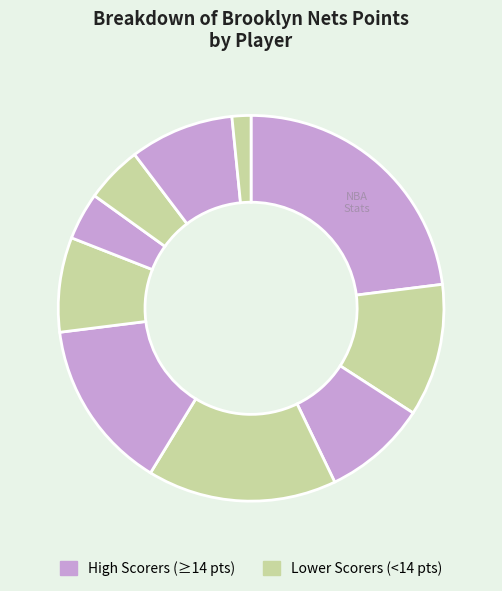

How many slices are in this pie chart?

10